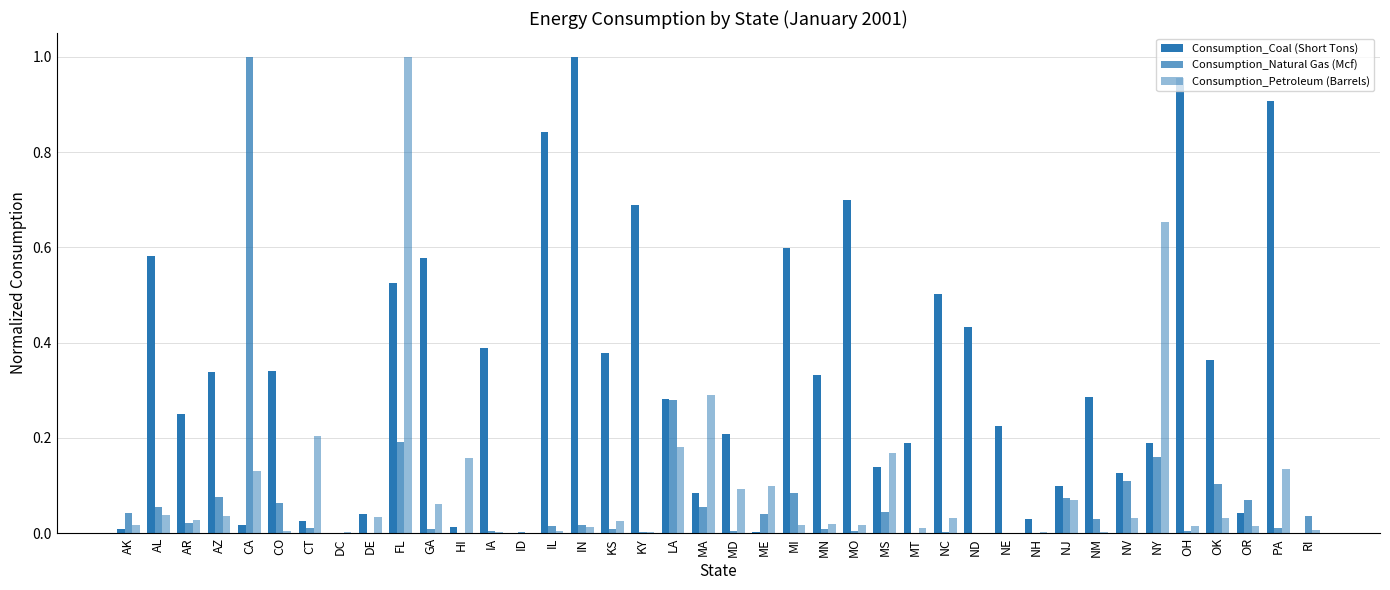

What is the spread (max minus min) of values at CT?

0.2